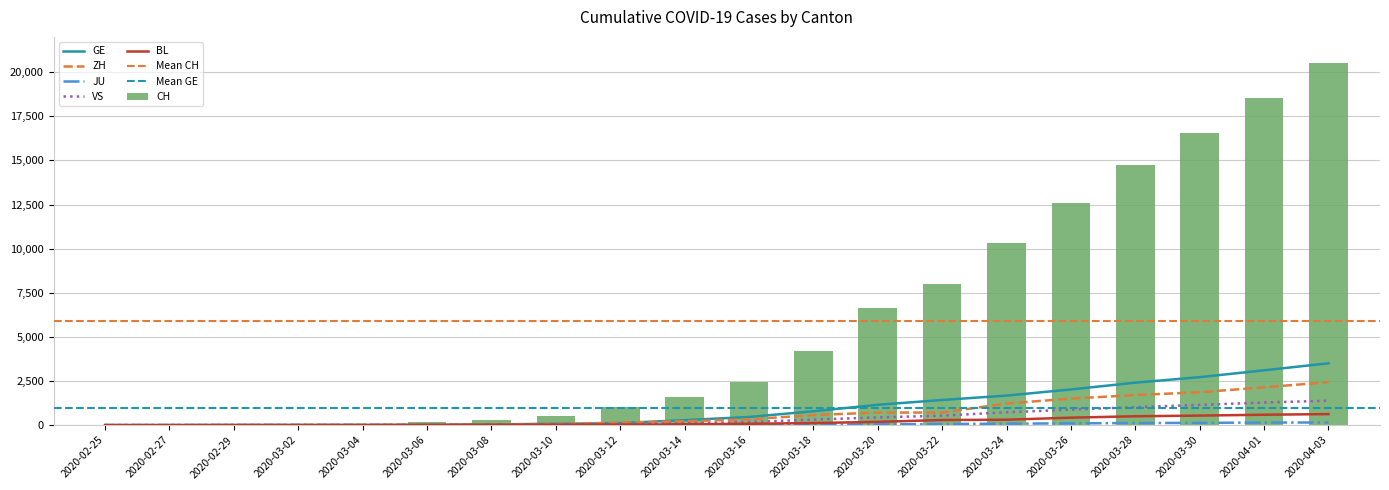

What is the sum of all BL values?

3773